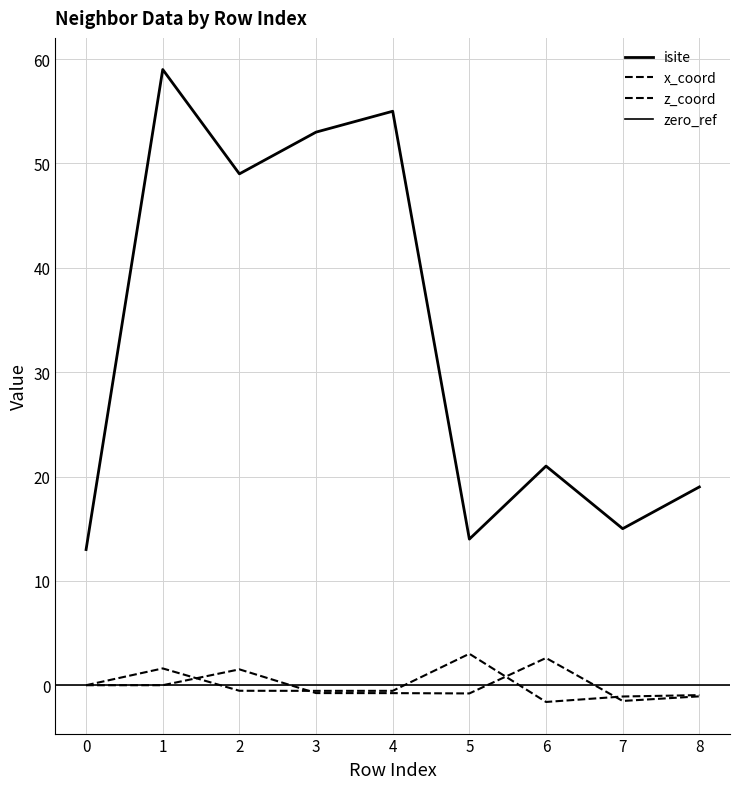

Which series has the widest spread of values?

isite